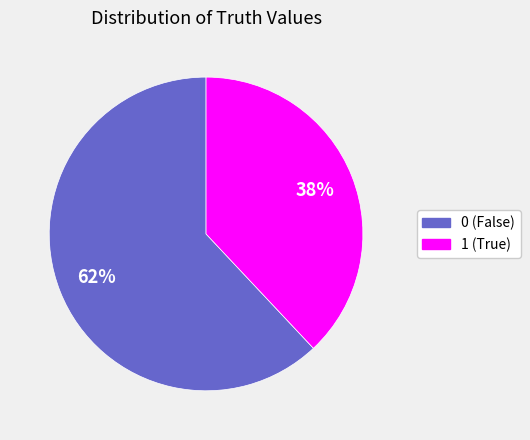

How many slices are in this pie chart?

2